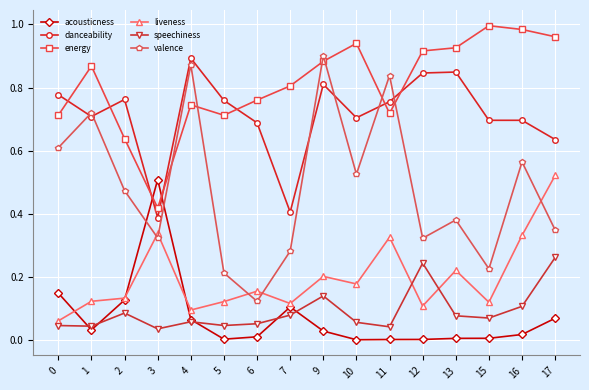

At which category does danceability reach its first local valley?

1